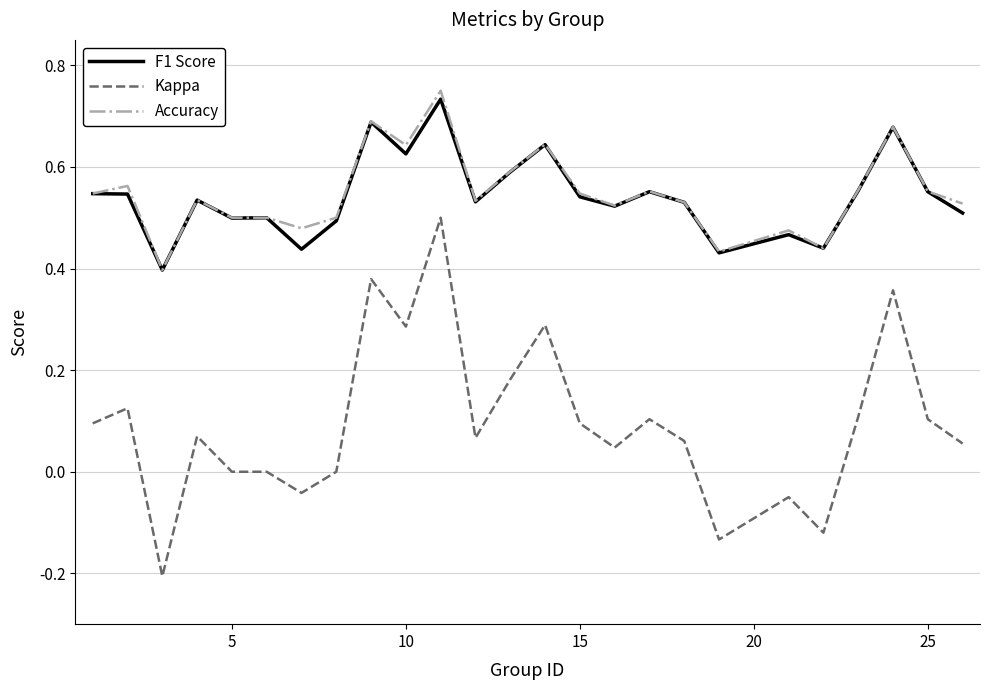

Which series has the largest range (max minus min)?

Kappa